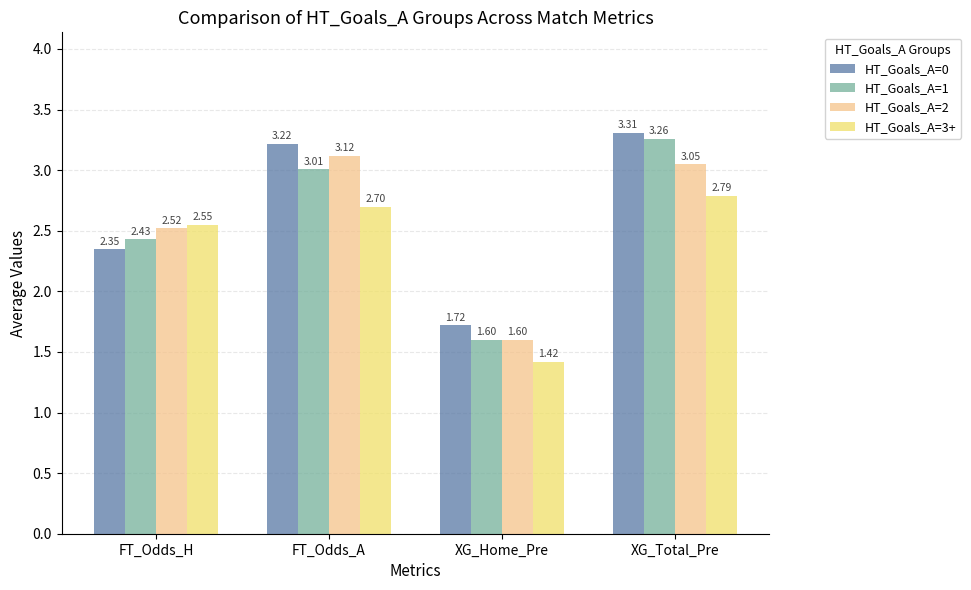

What is the difference between the HT_Goals_A=3+ values at XG_Home_Pre and FT_Odds_H?

1.1